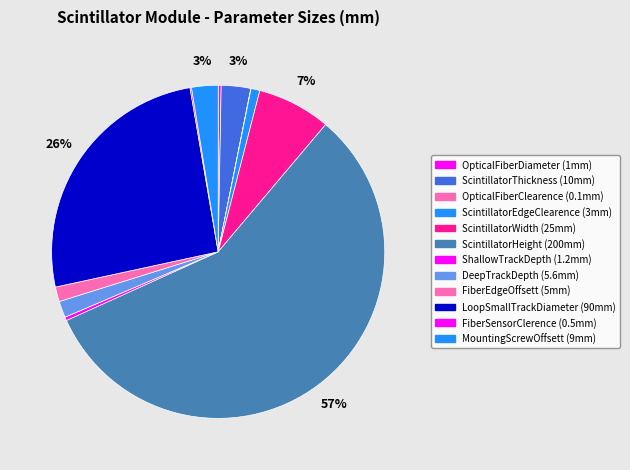

To the nearest percent, what is the average slice percentage?

8%